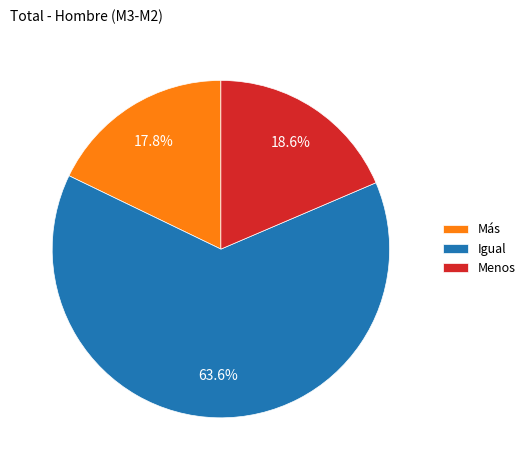

Rank the categories by value from highest to lowest.

Igual, Menos, Más